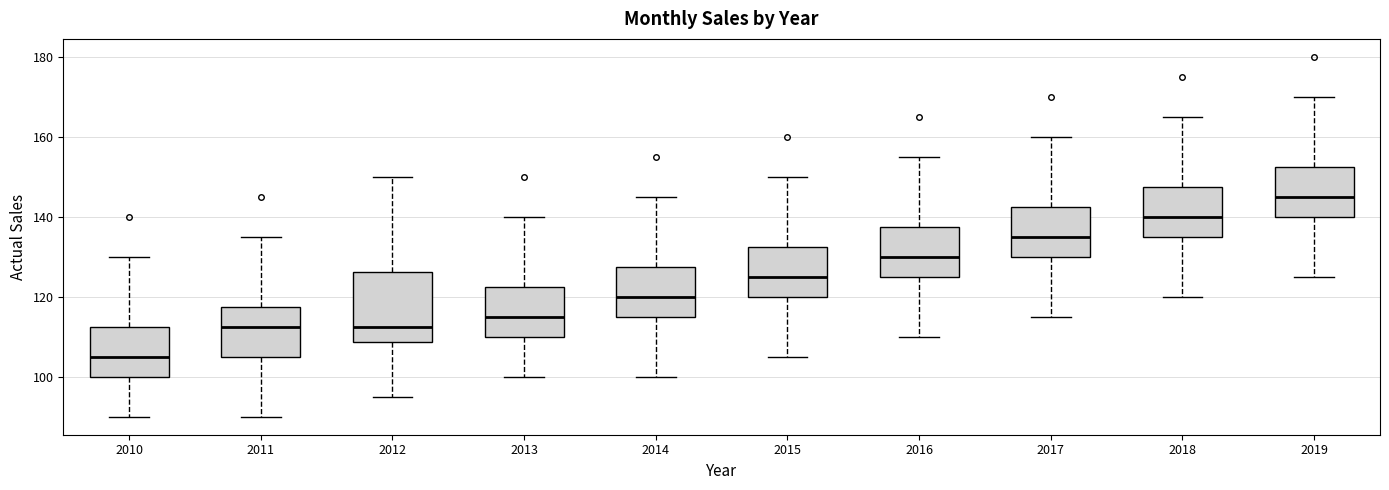

Which box's median line is the highest?

2019